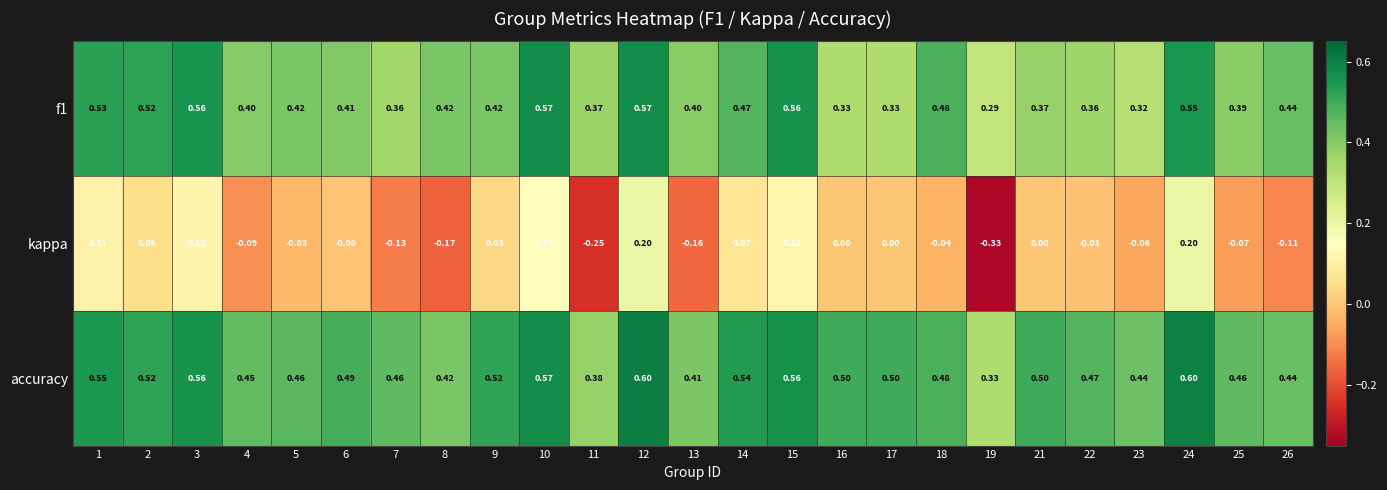

Which series changed the most between 7 and 16?

kappa